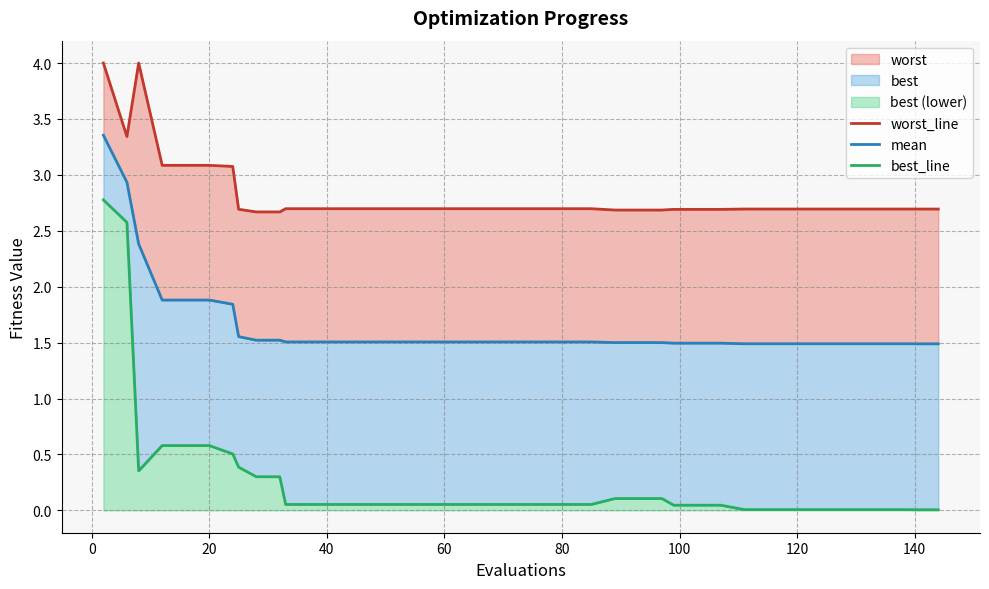

What is the lowest value of the mean series?

1.5